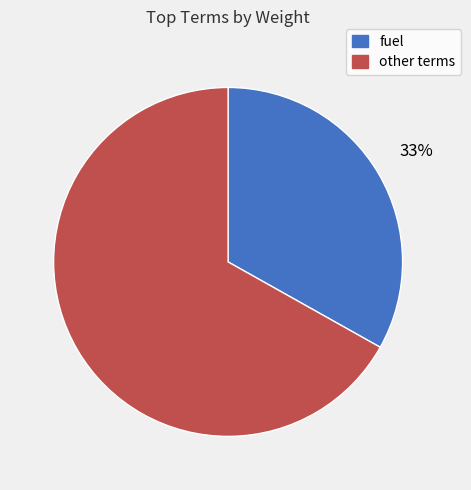

Is there a majority slice in this chart?

Yes